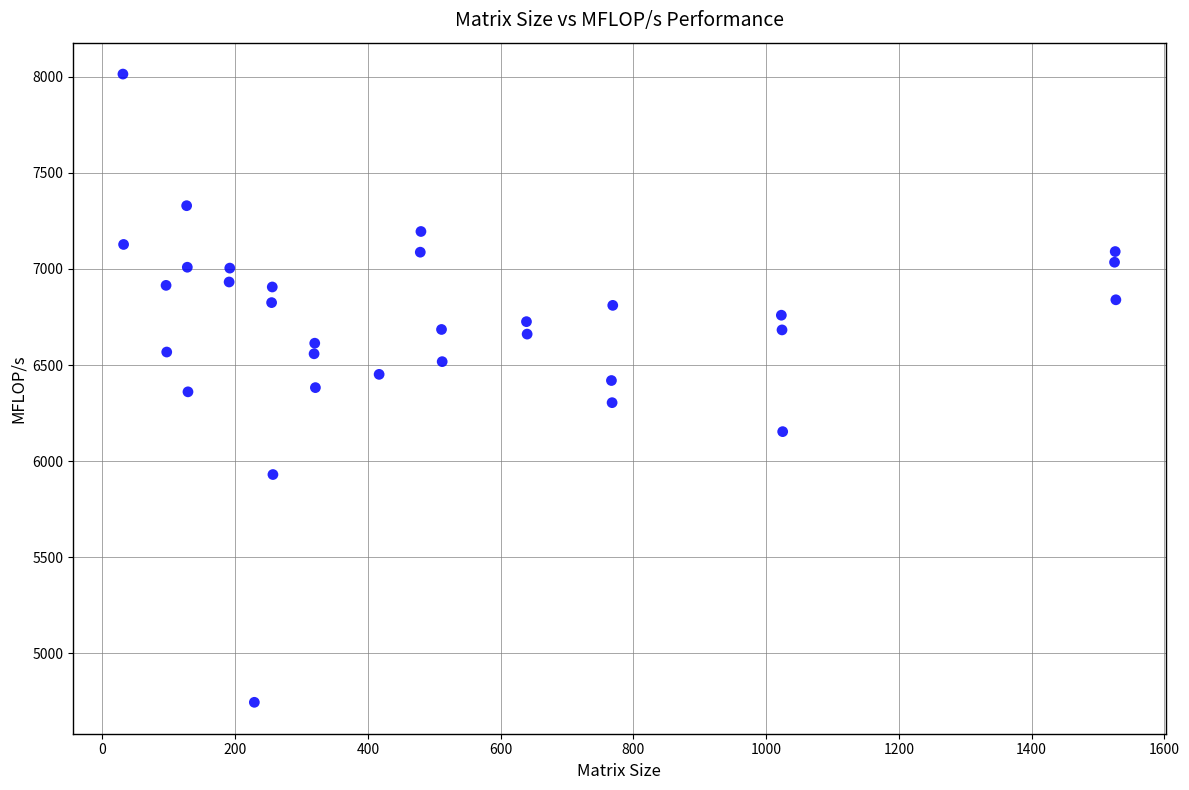

What is the range of Y values (max minus min)?

3270.7